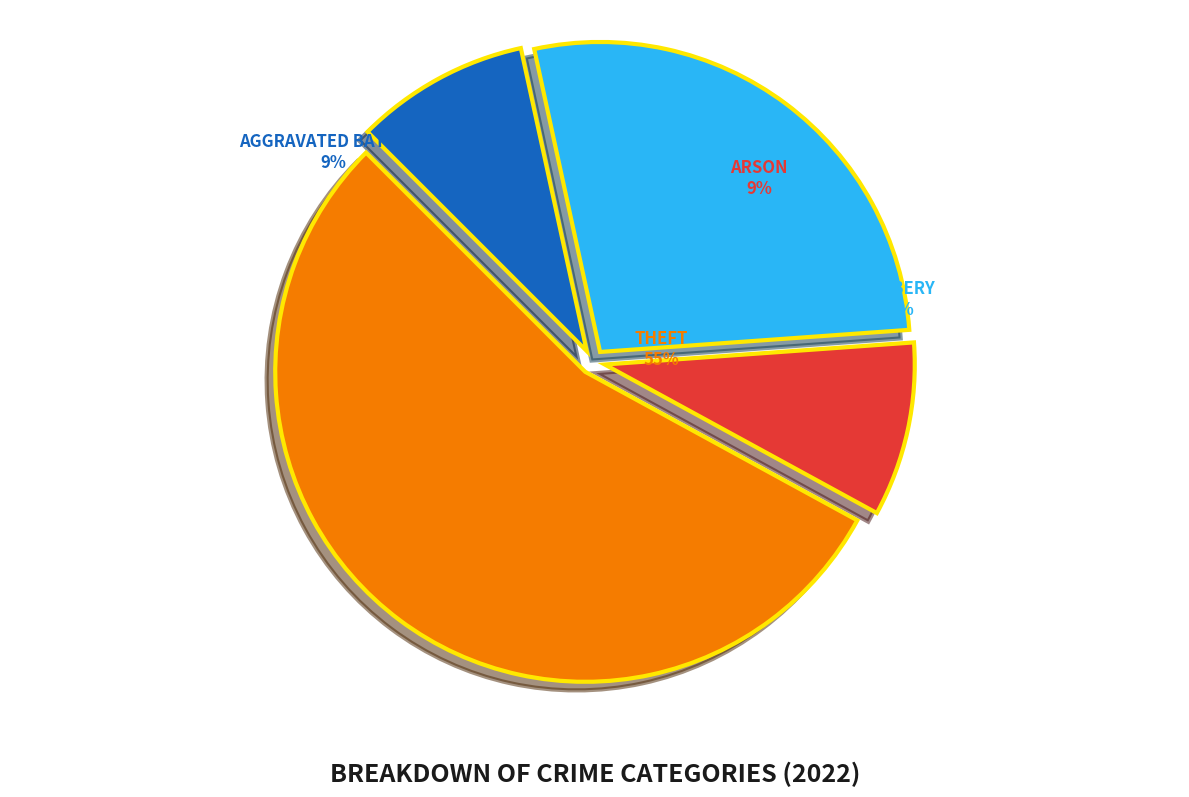

Between Theft and Aggravated Battery, which is larger?

Theft